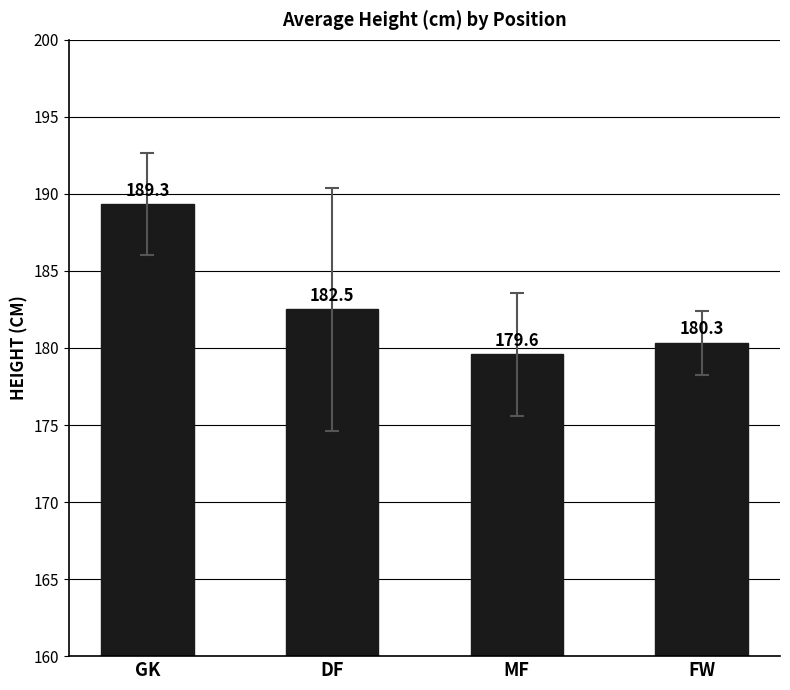

Reading left to right, what are all the values shown in this chart?

GK=189.3	DF=182.5	MF=179.6	FW=180.3